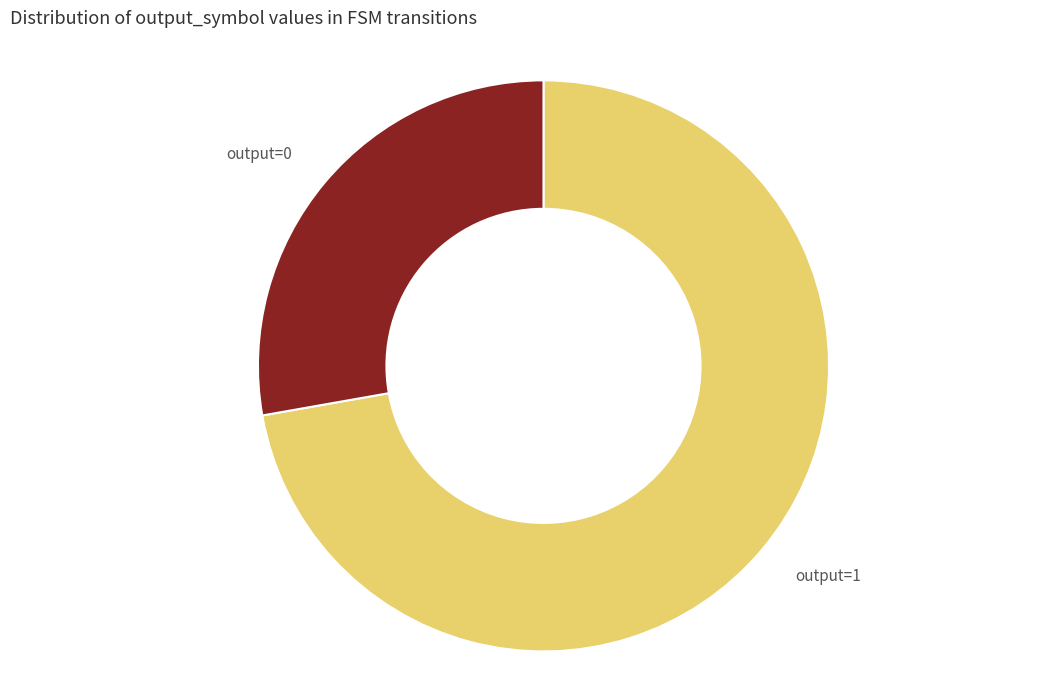

Do output=0 and output=1 together represent more than half of the pie?

Yes